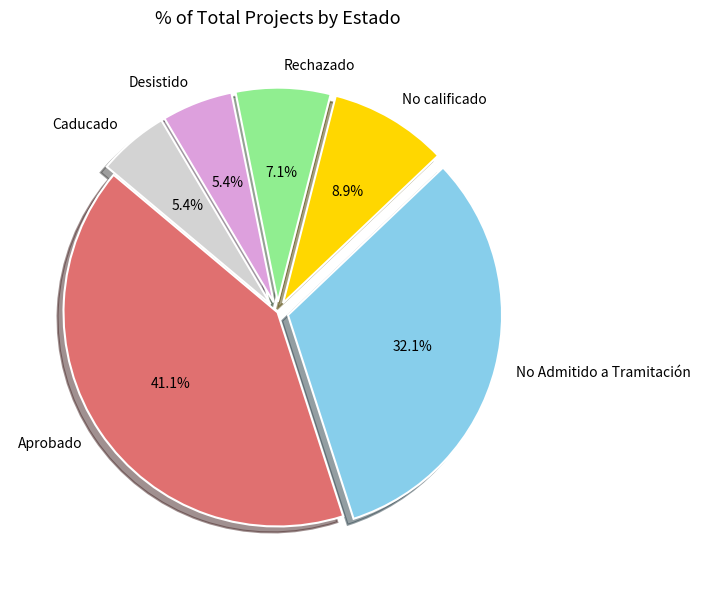

To the nearest percent, what portion does Caducado represent?

5%